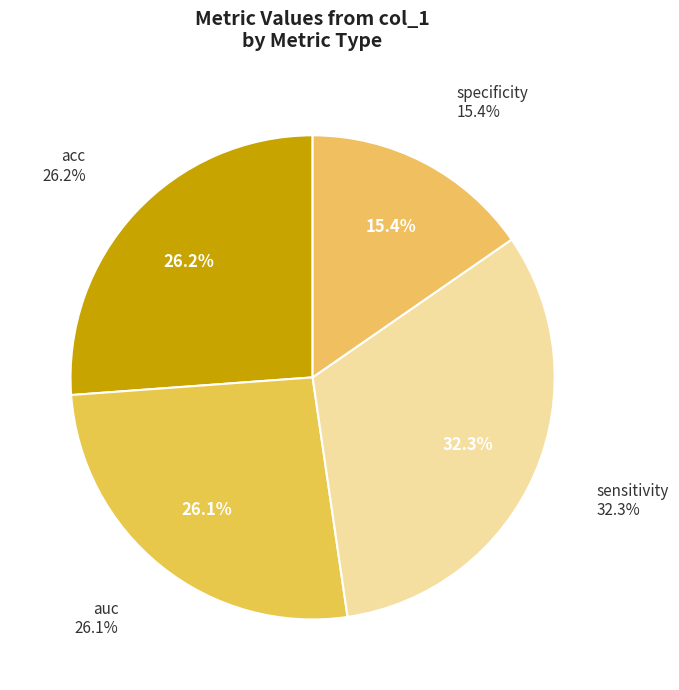

What percentage is NOT represented by acc?

73.8%